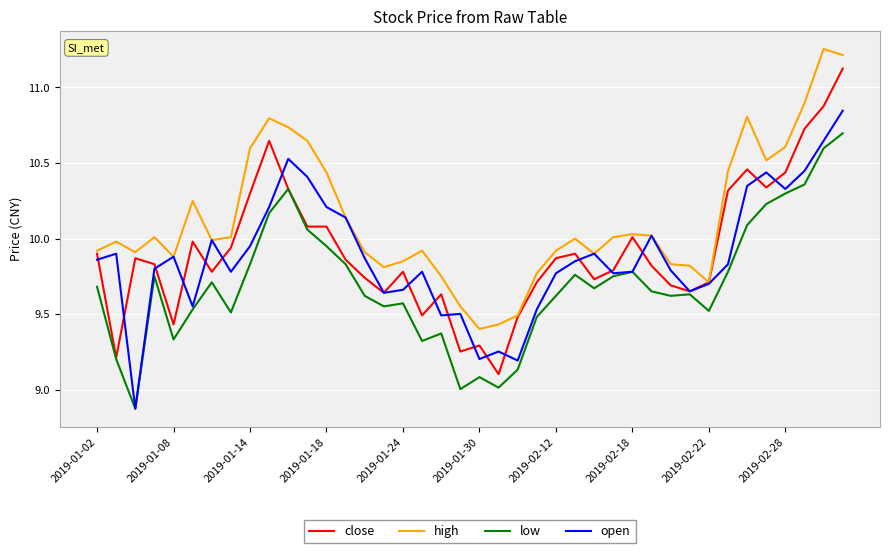

What is the highest value of the close series?

11.1